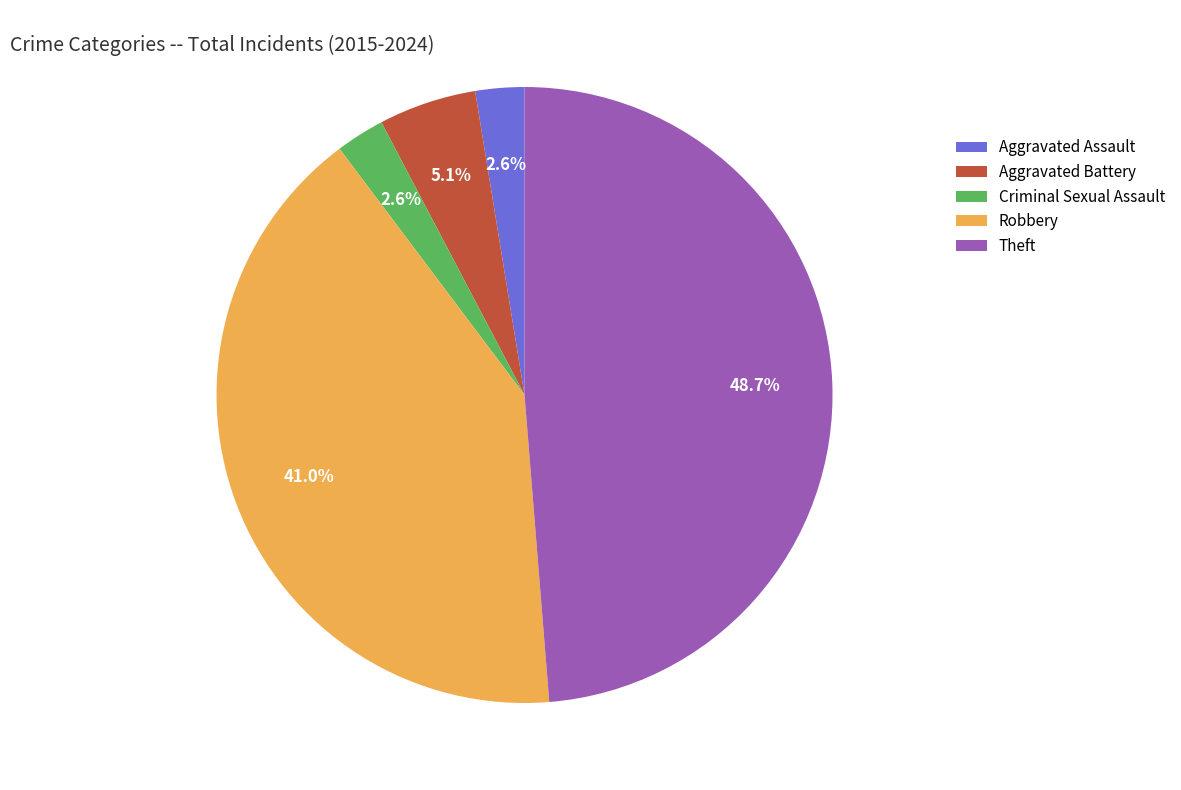

To the nearest percent, what percentage of the pie is Theft?

49%